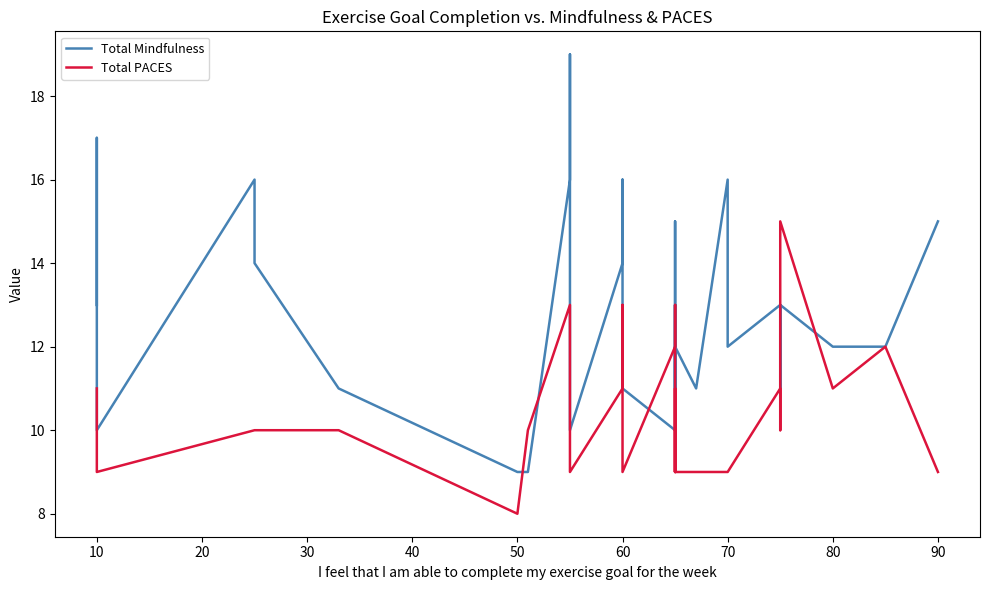

True or false: Total PACES and Total Mindfulness cross at least once.

True